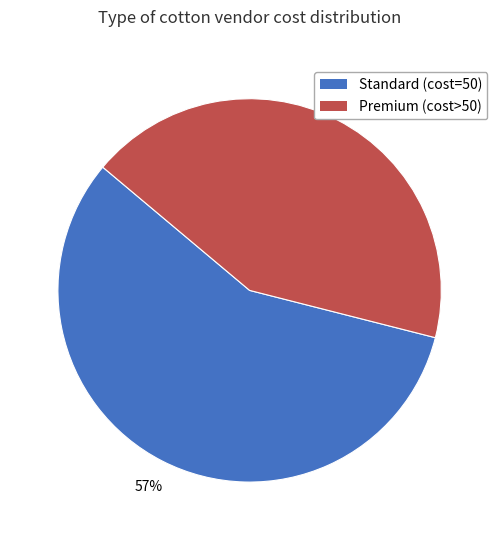

Does Standard (cost=50) account for over 50% of the chart?

Yes